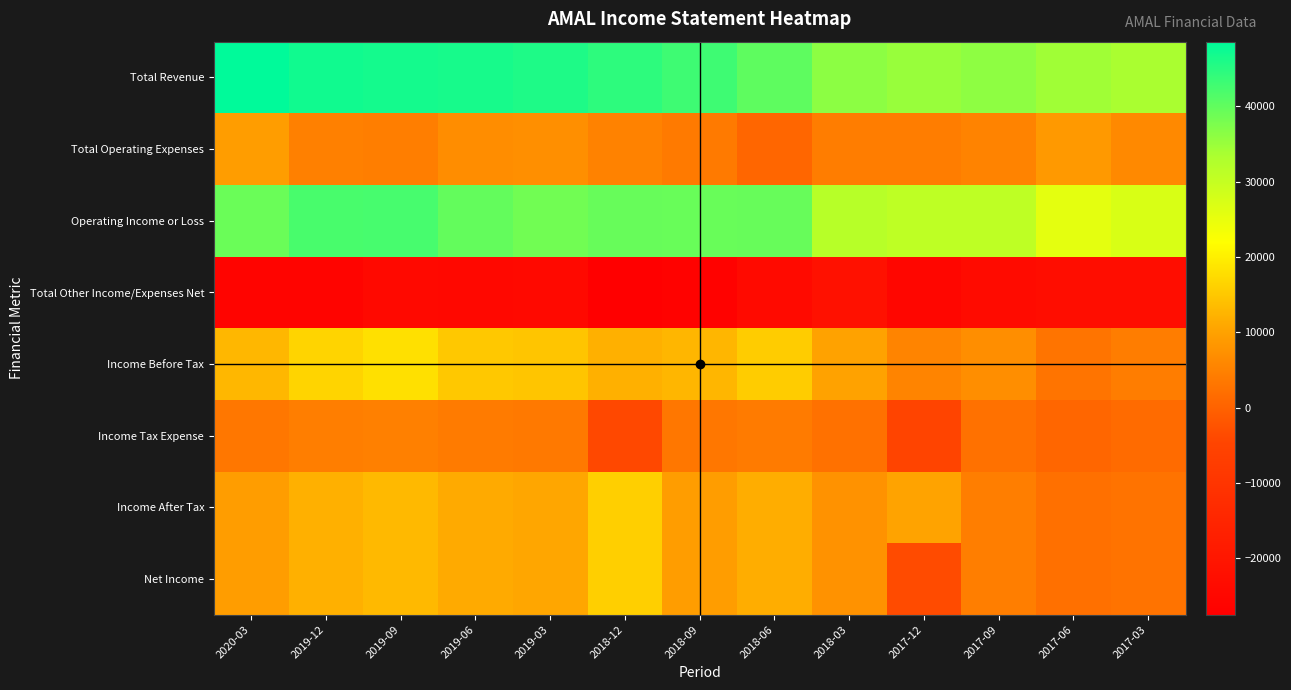

Rank the series by their maximum value, from highest to lowest.

Total Revenue, Operating Income or Loss, Income Before Tax, Income After Tax, Net Income, Total Operating Expenses, Income Tax Expense, Total Other Income/Expenses Net